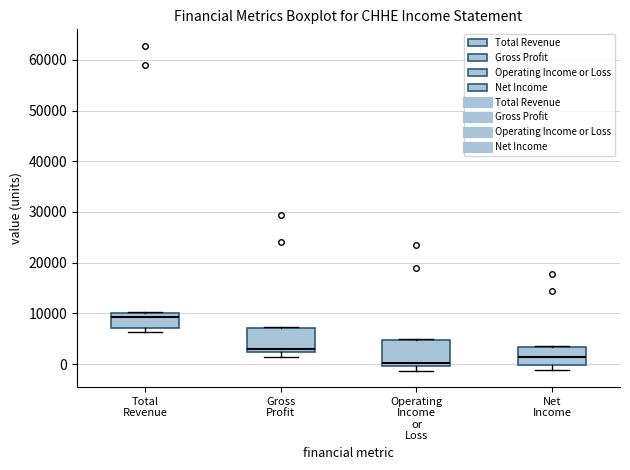

Where does the median line of the box for Gross Profit sit on the y-axis? The values are not printed on the chart, so give them approximately, as read against the axis.

3000